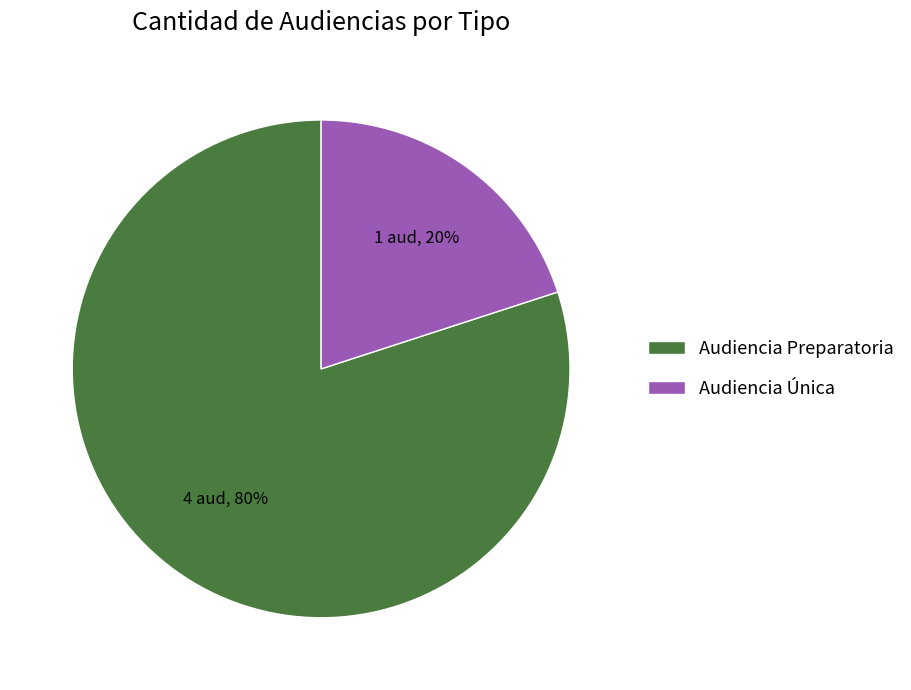

To the nearest percent, what is the average slice percentage?

50%